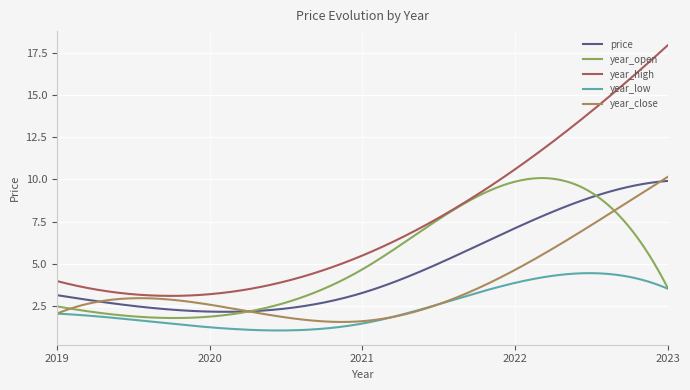

What is the sum of all price values?

1420.0